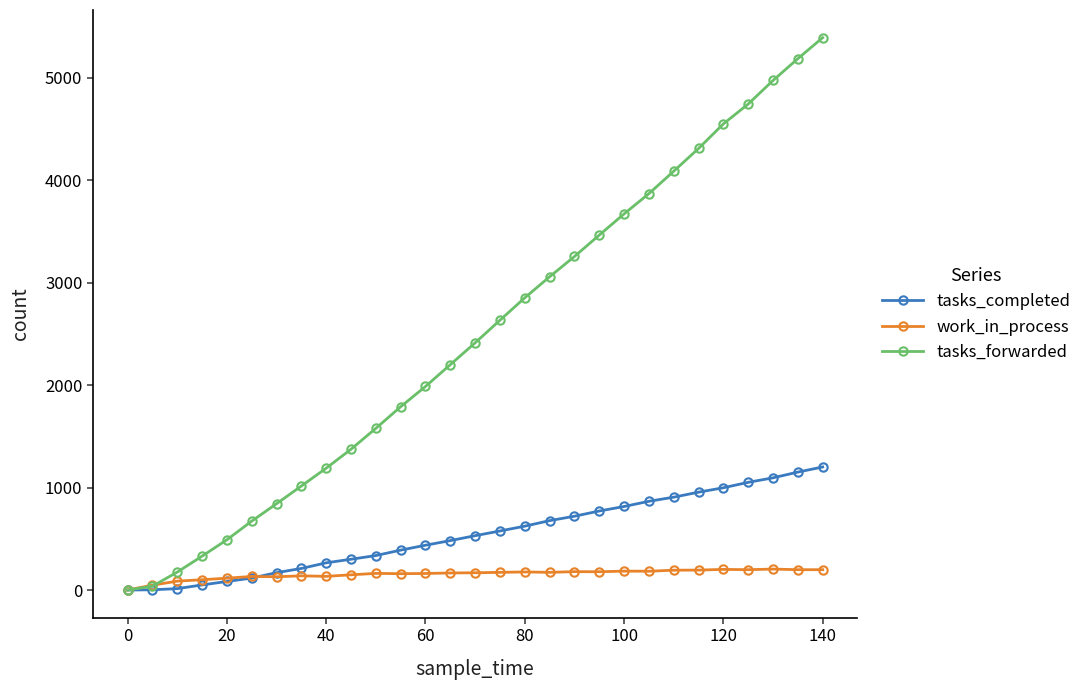

What is the greatest value displayed?

5394